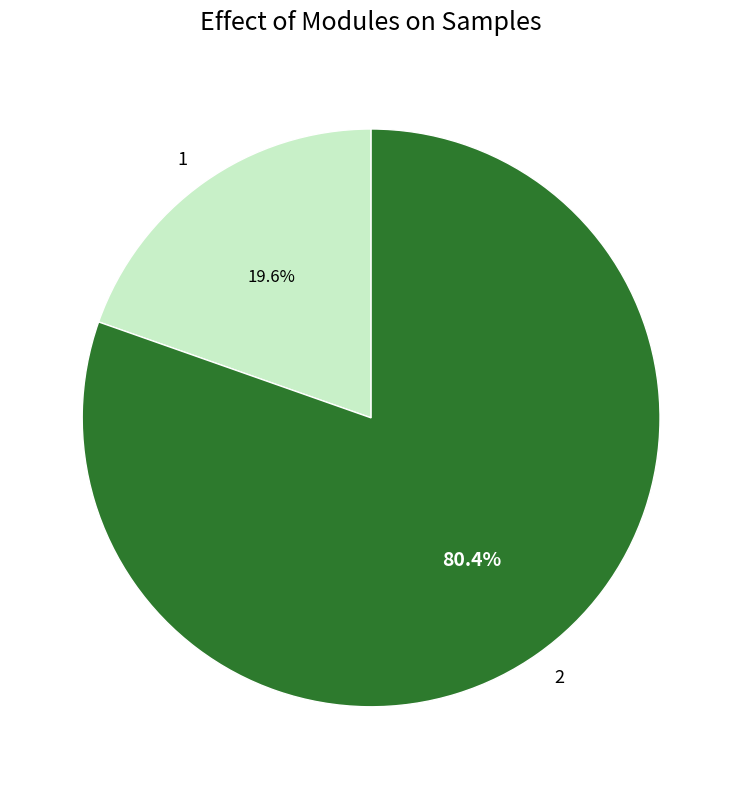

To the nearest percent, what is the difference between the 1 and 2 slice percentages?

61%